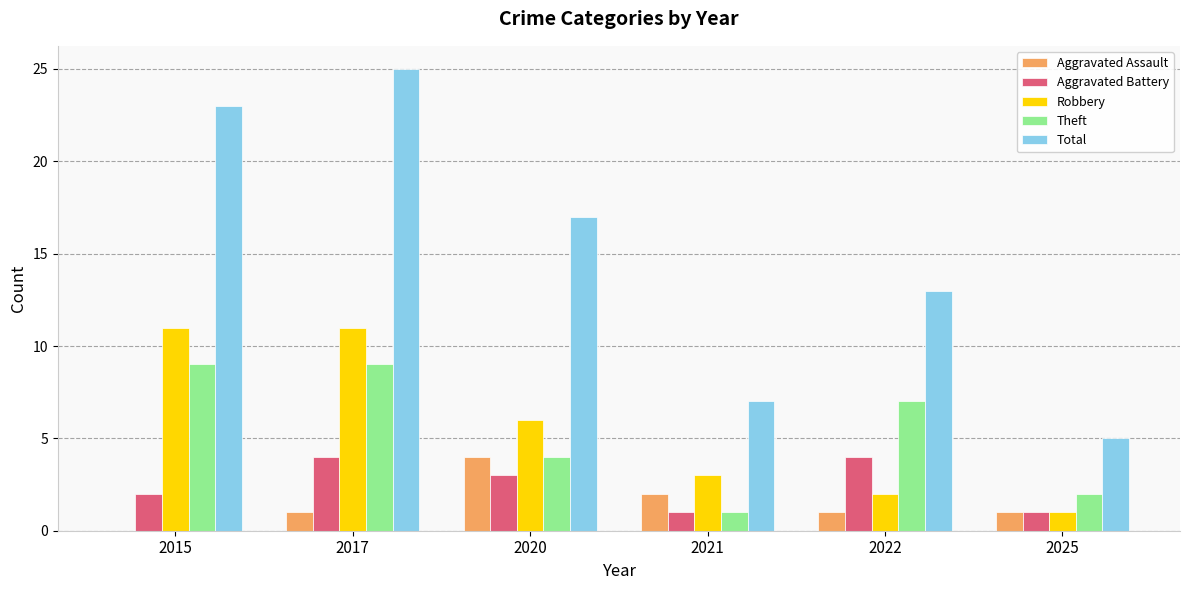

What is the maximum value for Robbery?

11